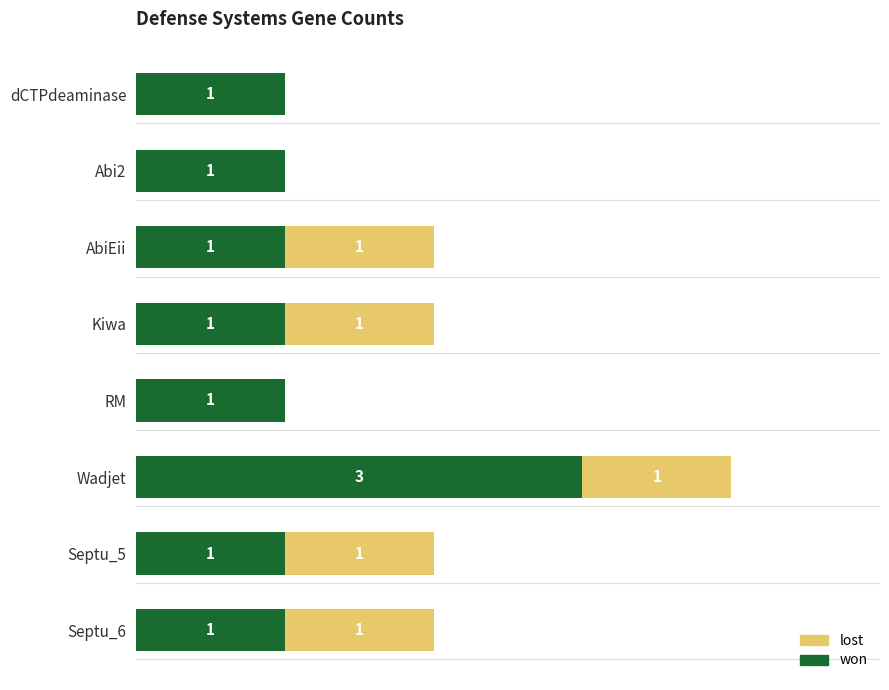

At which category is the sum across all series the highest?

Wadjet